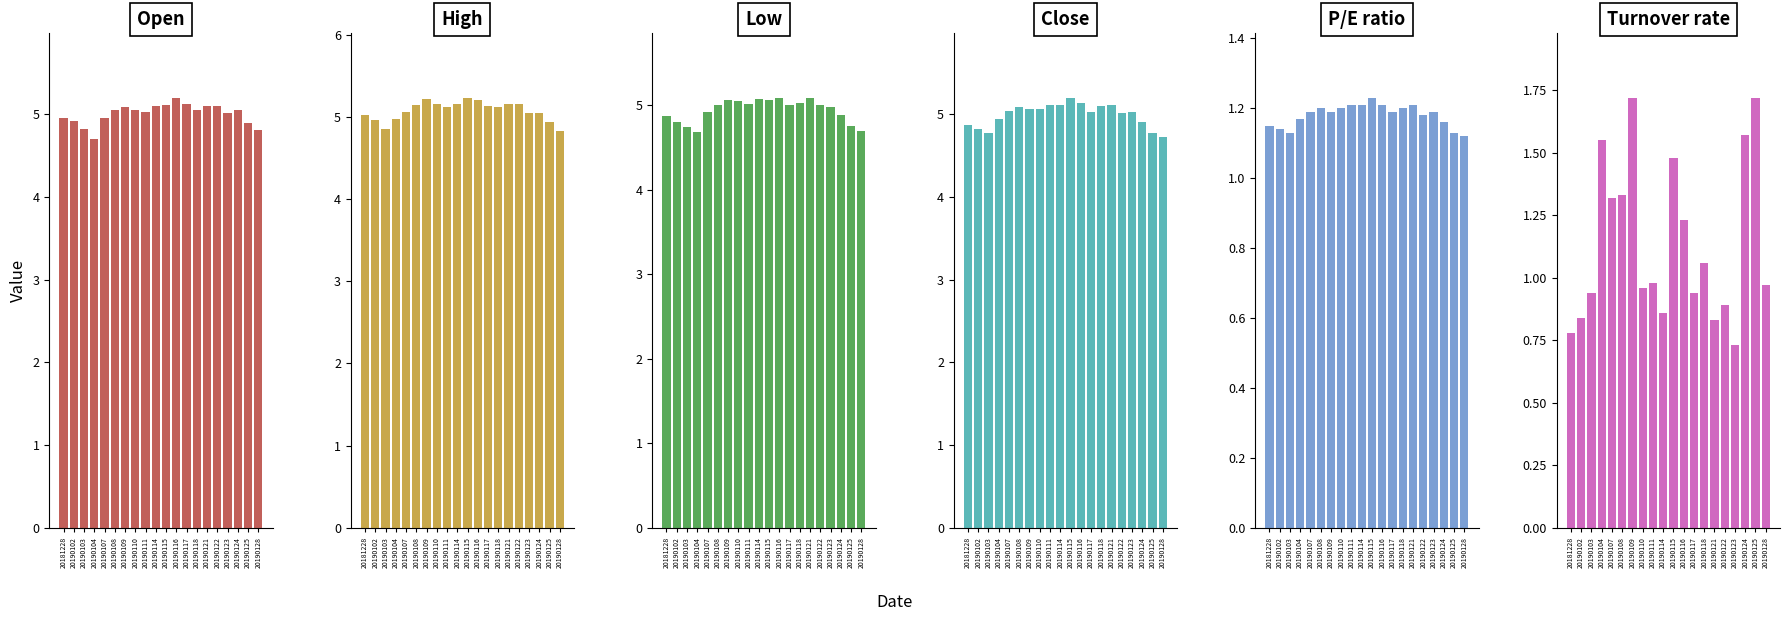

Which series has the largest range (max minus min)?

Turnover rate